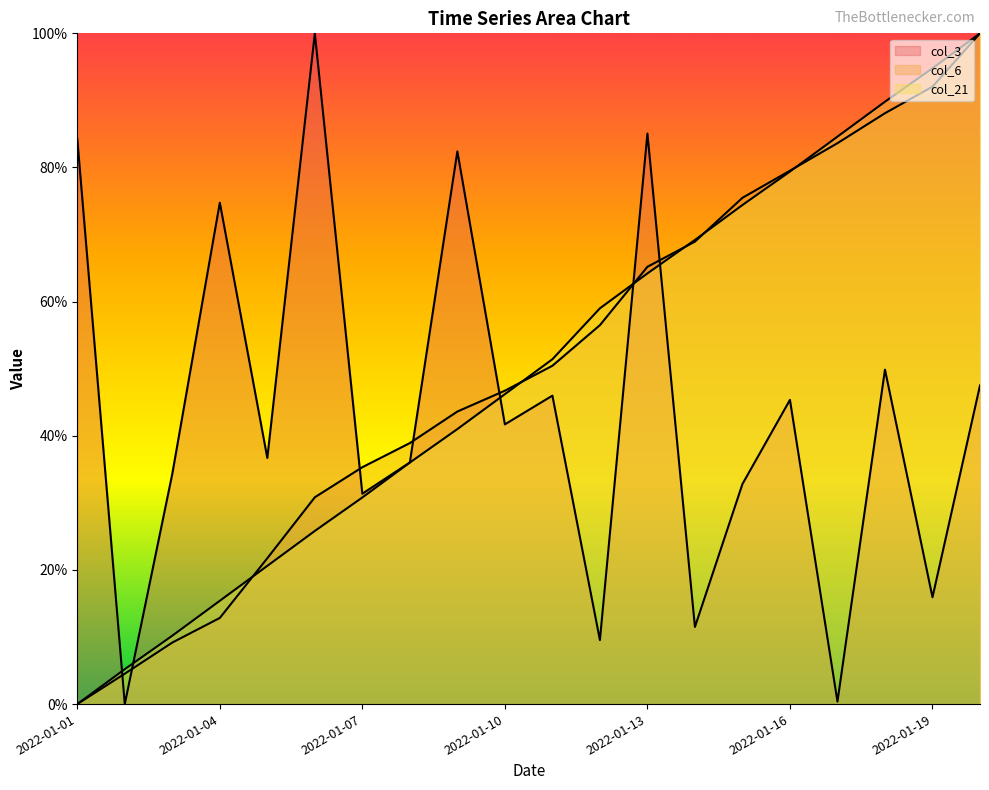

How many values in the col_21 series exceed 51?

10